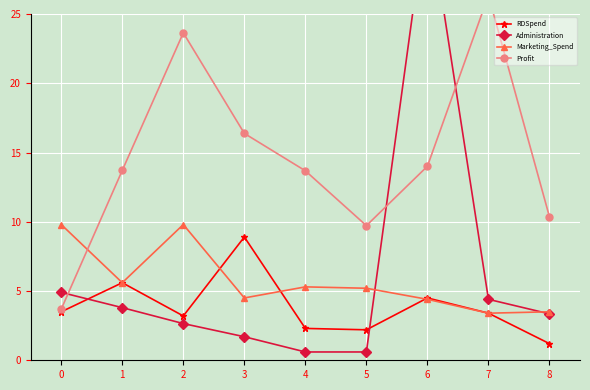

What is the maximum value for RDSpend?

8.9